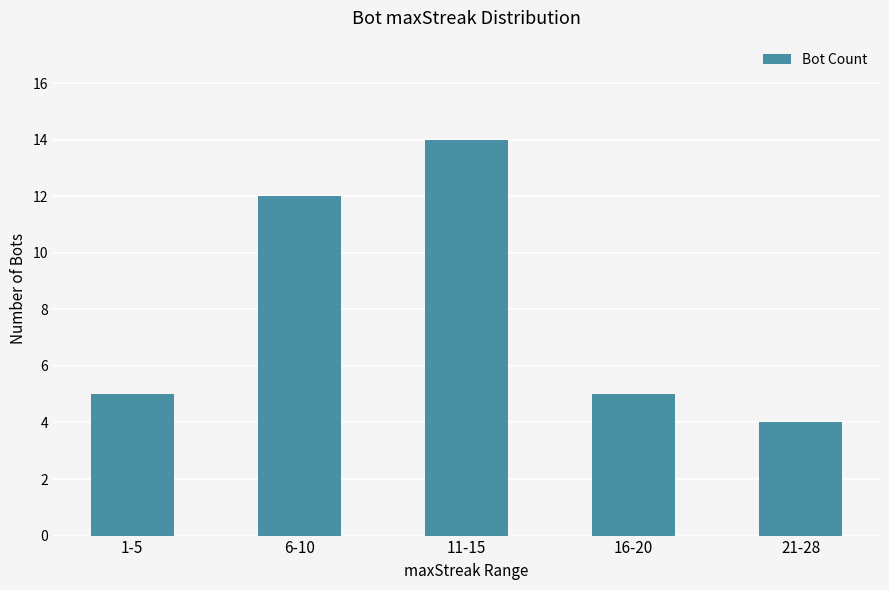

Which label corresponds to the largest value in the chart?

11-15